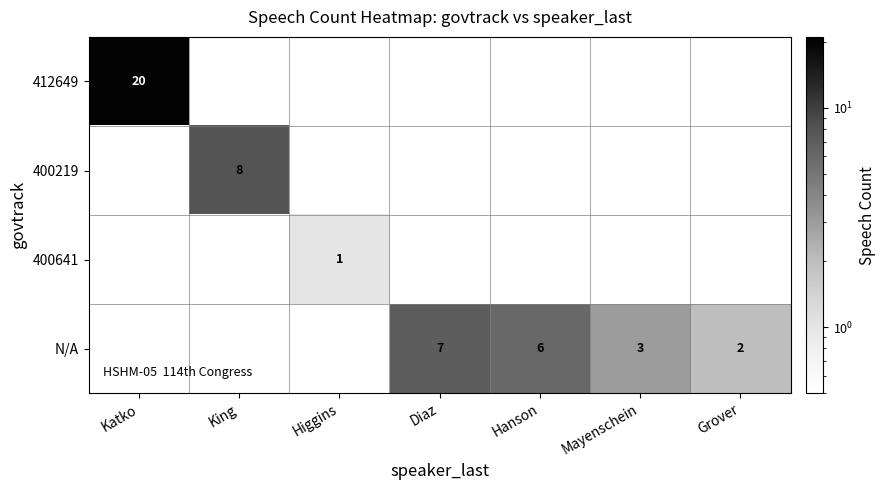

True or false: 400219 has a value of 8 at King.

True